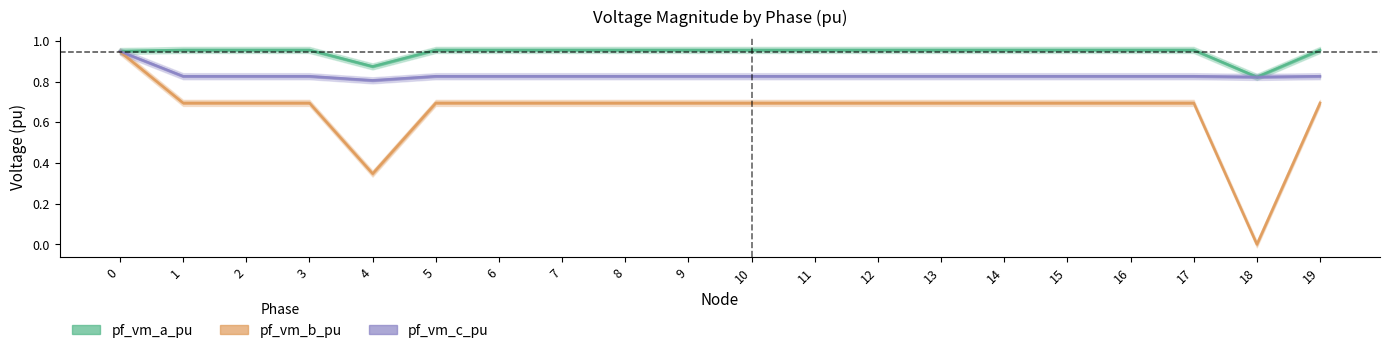

What is the average value of the pf_vm_b_pu series?

0.7